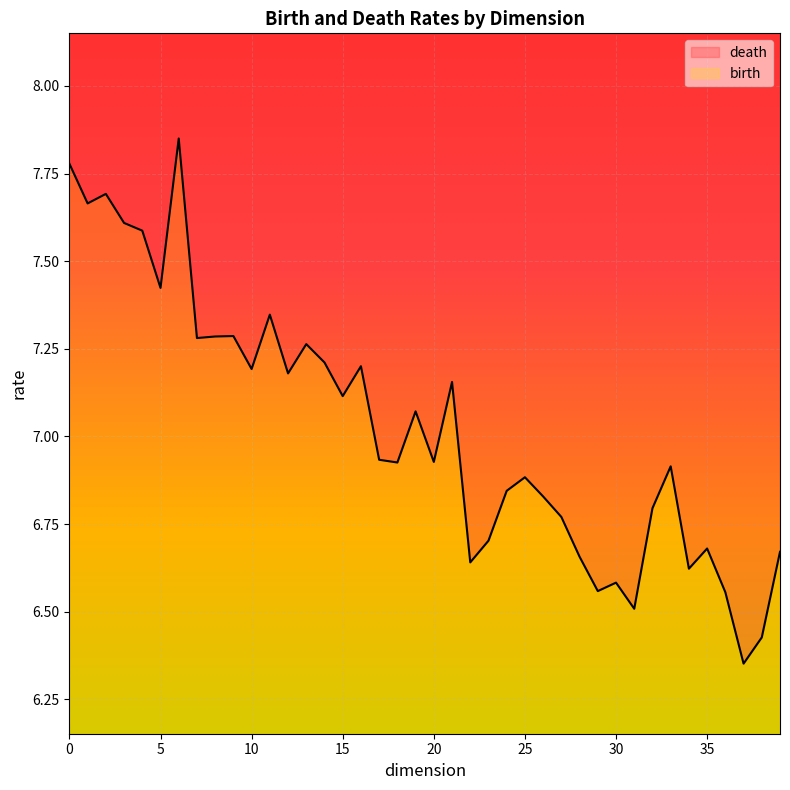

True or false: death has a value of 6.6 at 1.

True